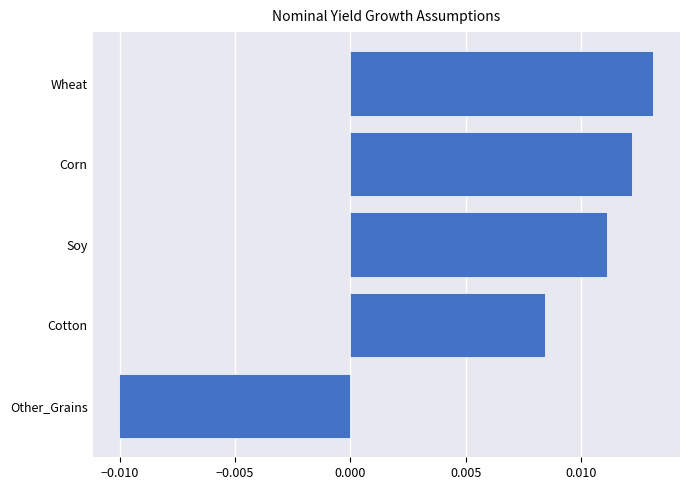

Rank the categories by value from lowest to highest.

Other_Grains, Cotton, Soy, Corn, Wheat